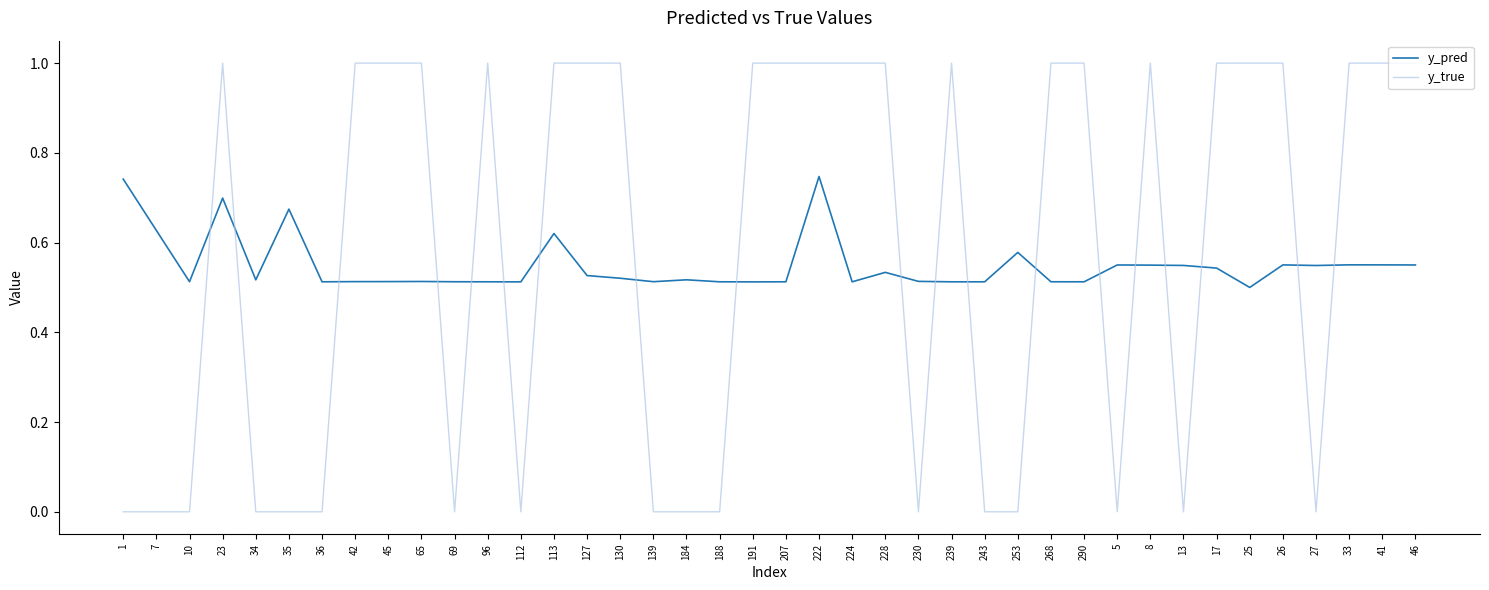

Which series changed the most between 253 and 26?

y_true